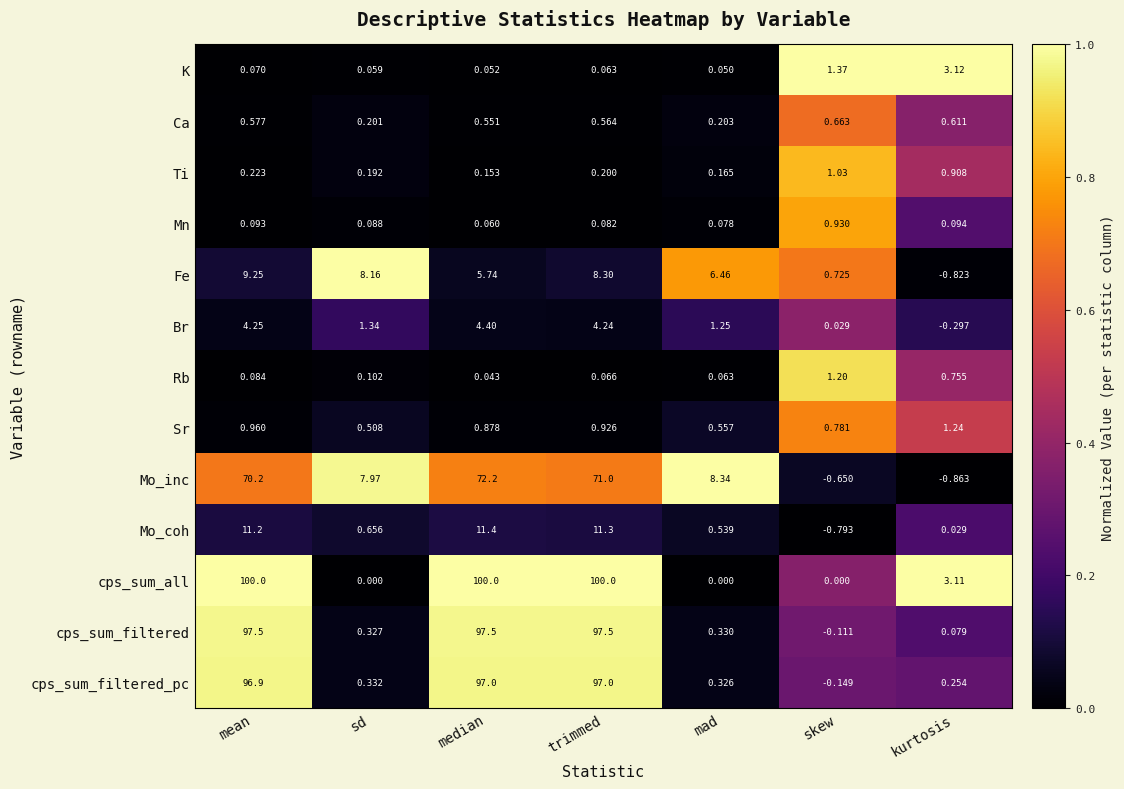

Which series has the widest spread of values?

cps_sum_all